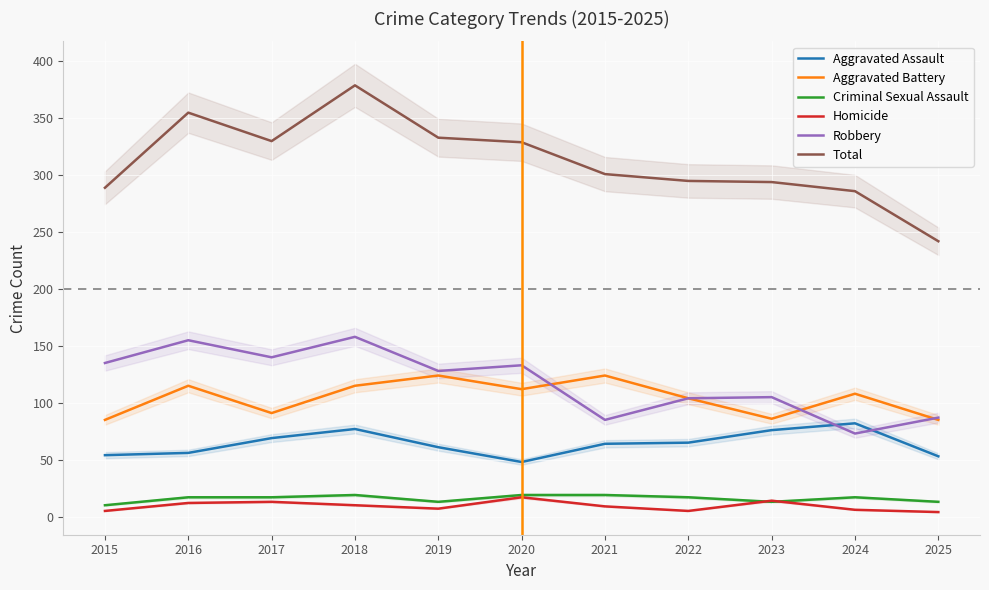

How many lines are shown in the chart?

6